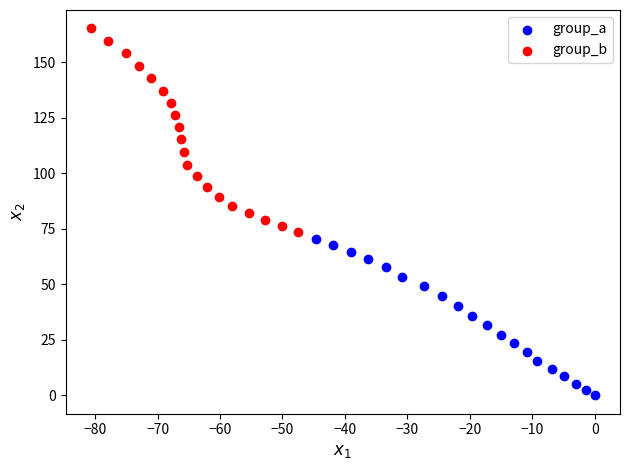

Which series reaches the maximum Y coordinate?

group_b